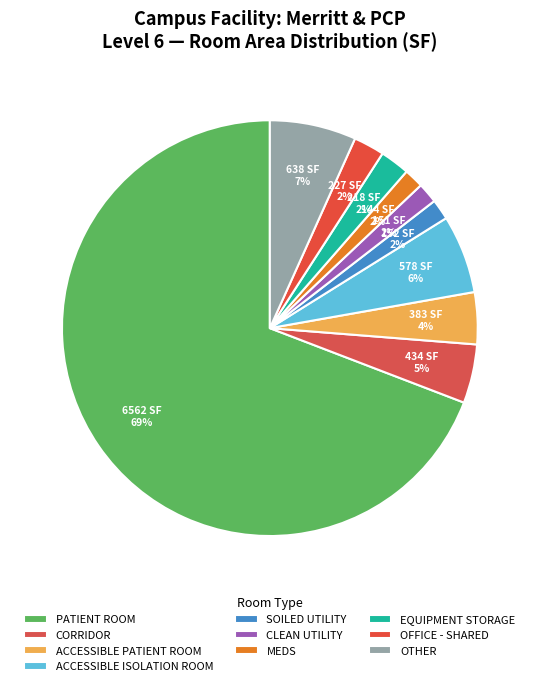

What percentage is NOT represented by EQUIPMENT STORAGE?

98.1%